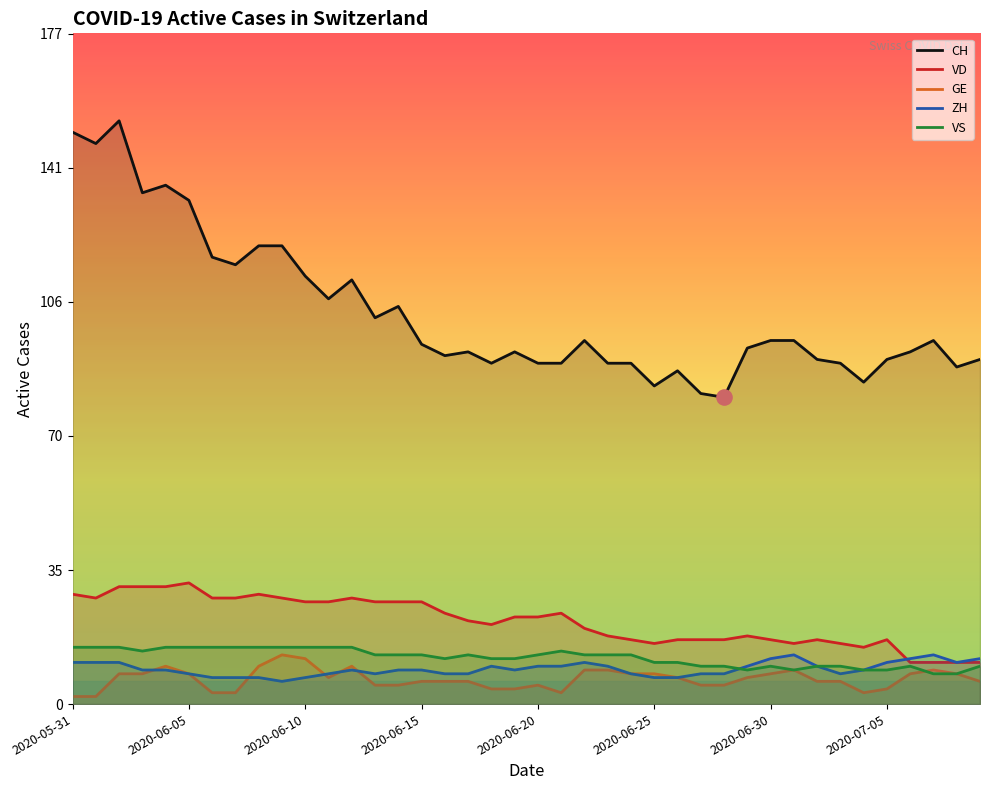

At which category is the sum across all series the highest?

2020-06-02